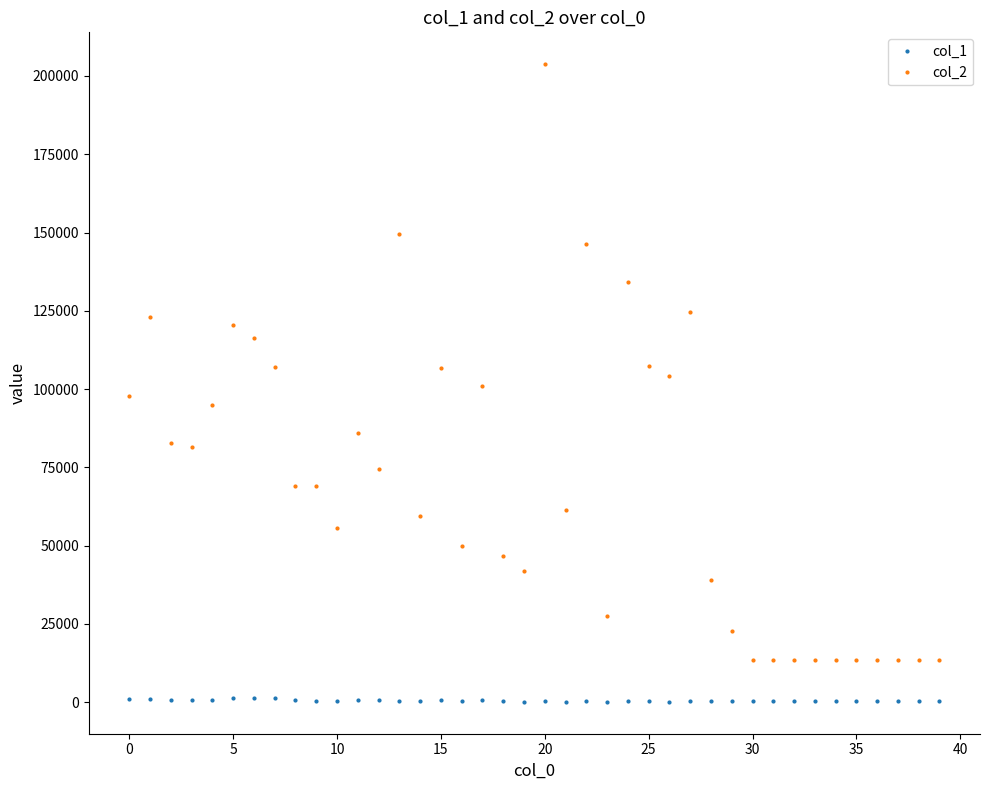

What is the greatest value displayed?

203754